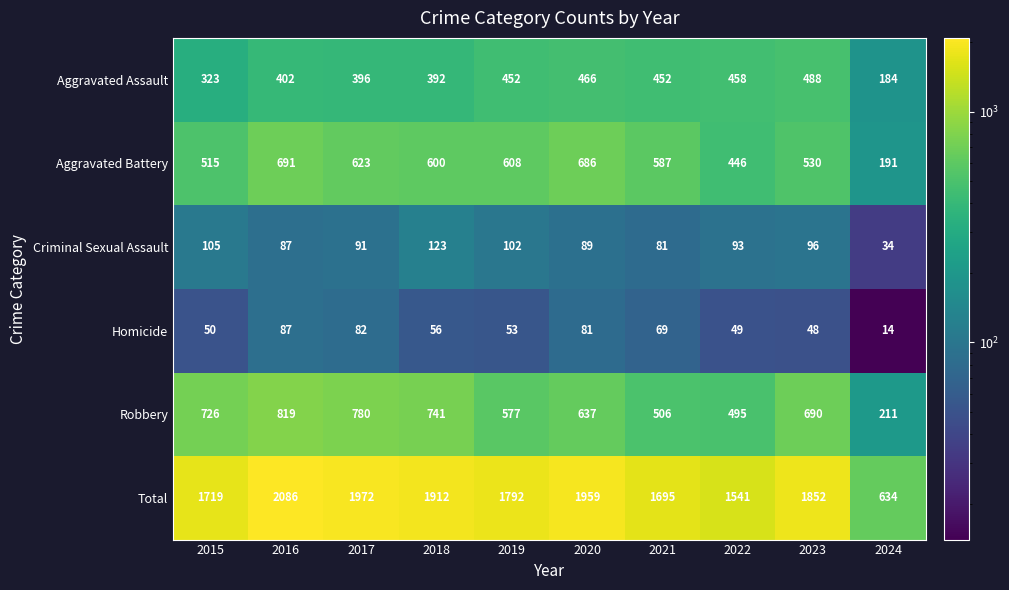

At which category does the chart reach its minimum across all series?

2024